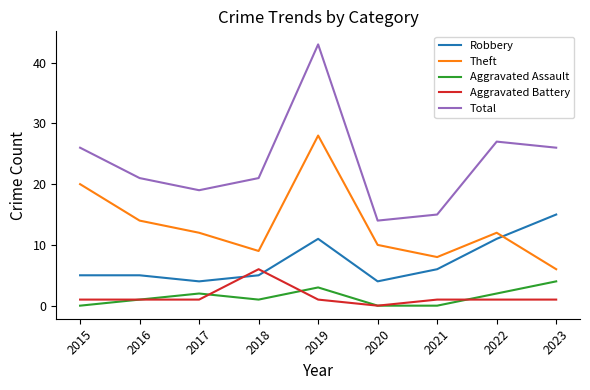

Count the number of data series in this chart.

5